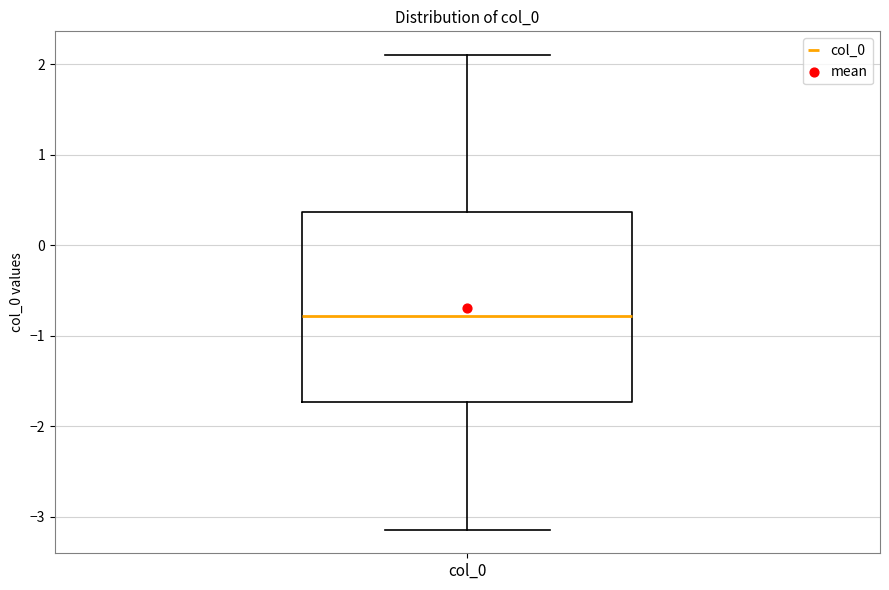

Transcribe this box plot: give where the median line is, the range the box spans, and where the two whiskers end, as read against the y-axis. The values are not printed on the chart, so give them approximately, as read against the axis.

median -0.8, box -1.7 to 0.4, whiskers -3.1 to 2.1